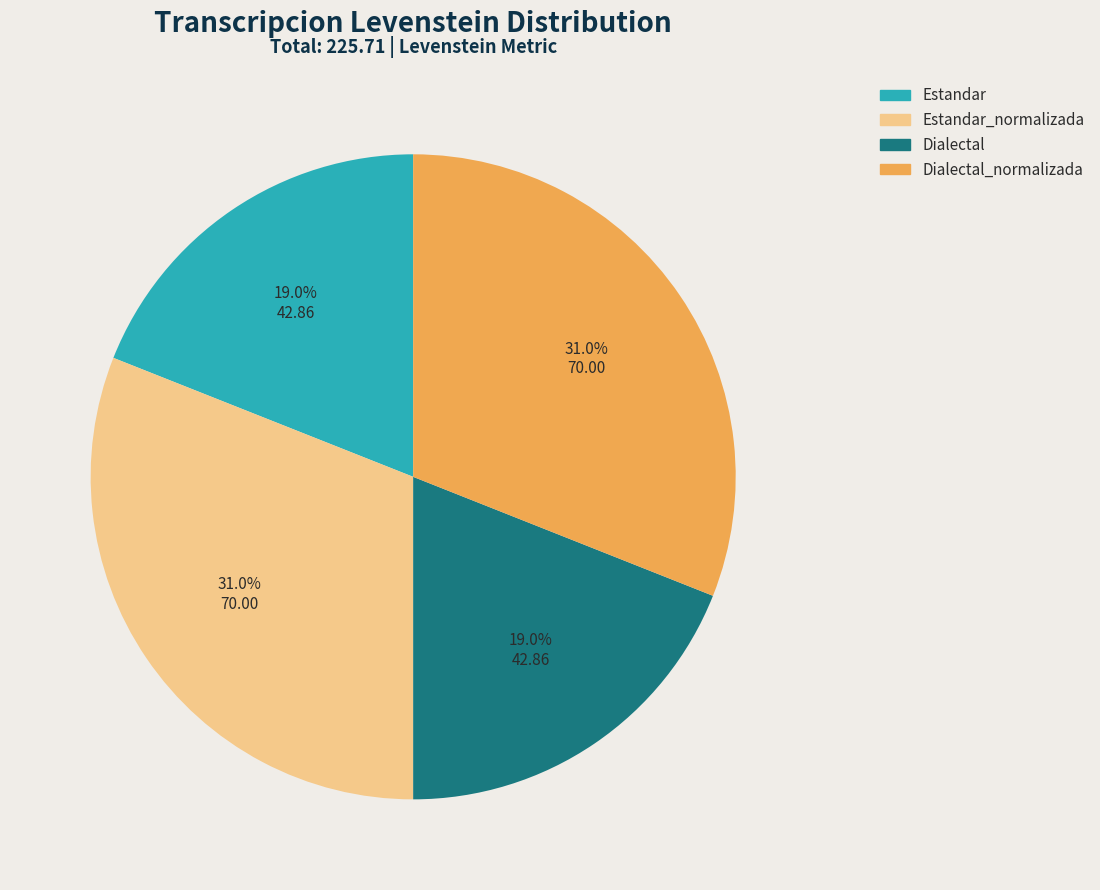

To the nearest percent, what portion does Estandar represent?

19%